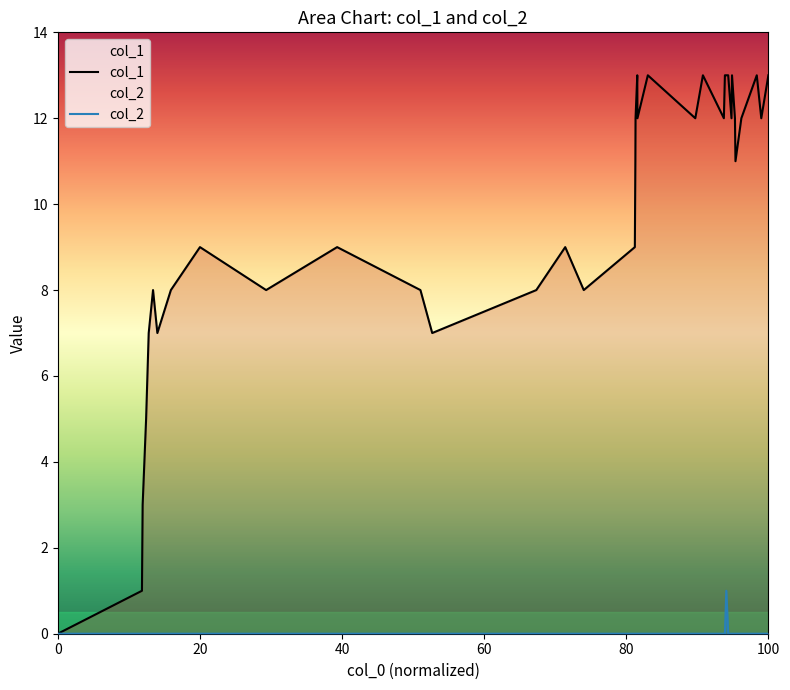

What is the label of the 7th point from the left?

8